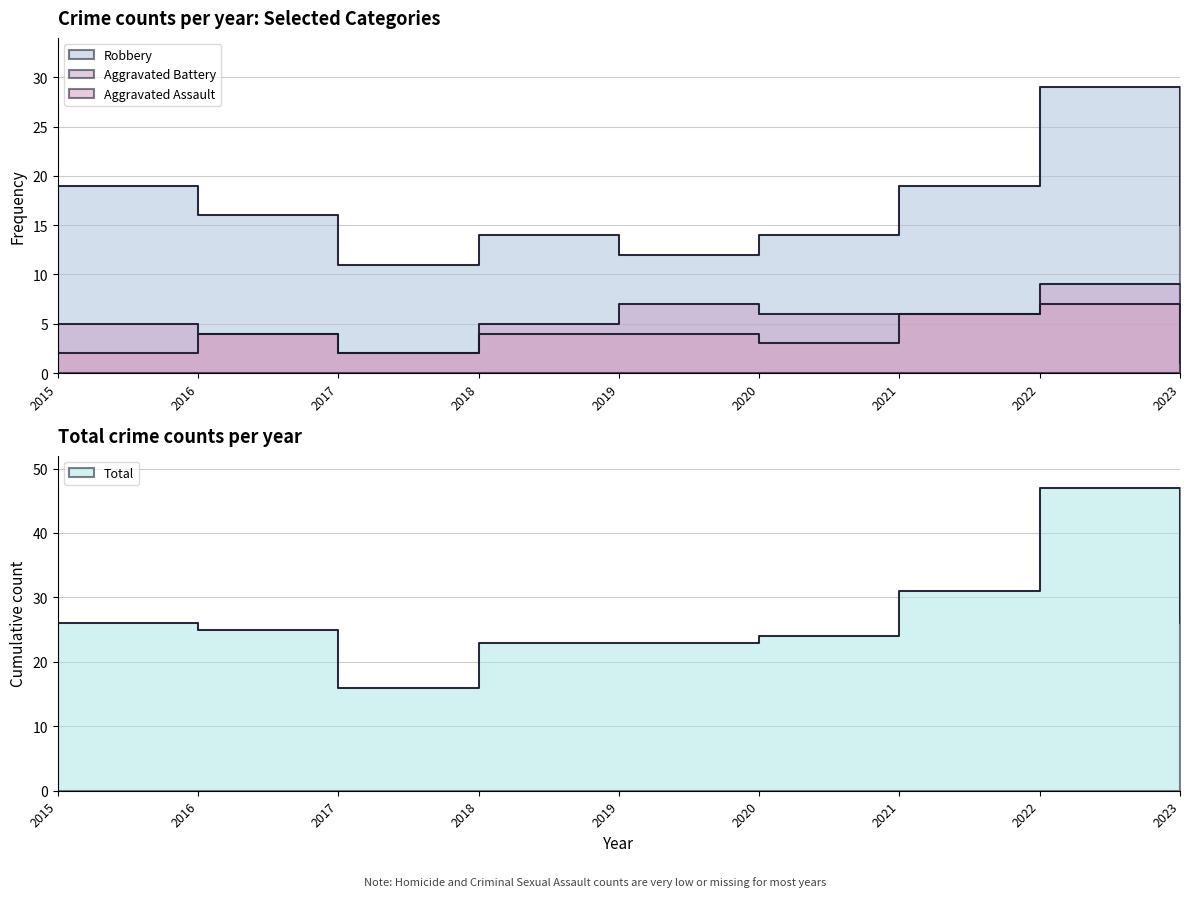

What is the value of the Aggravated Assault point at the 3rd from the left?

2